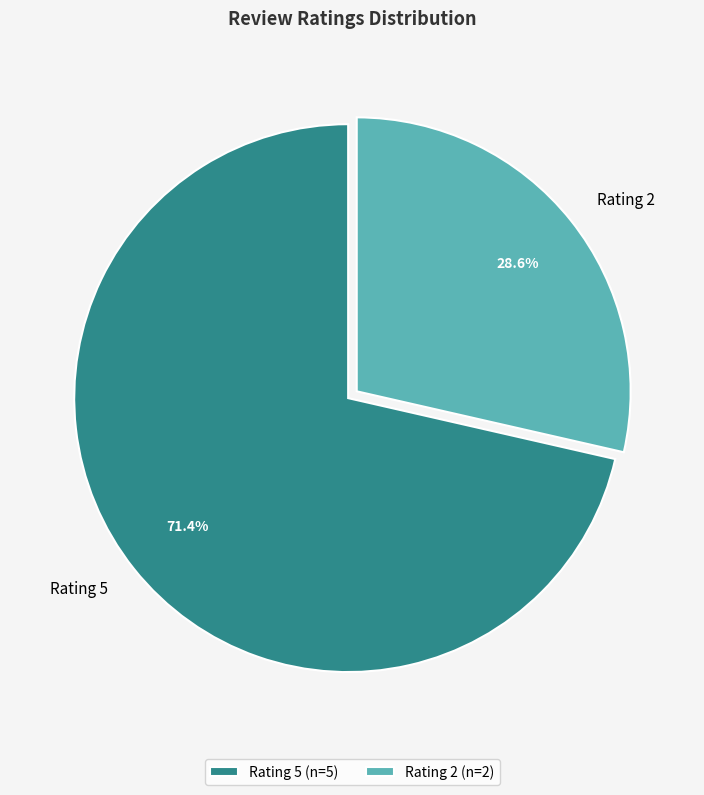

How many segments does this pie chart have?

2